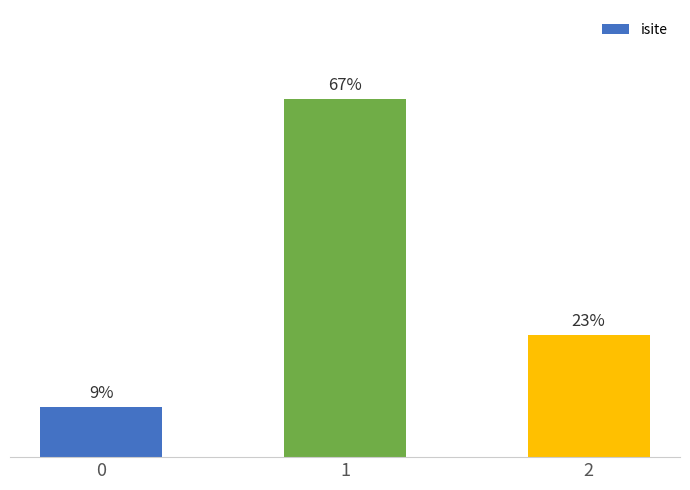

Are the bars horizontal?

No